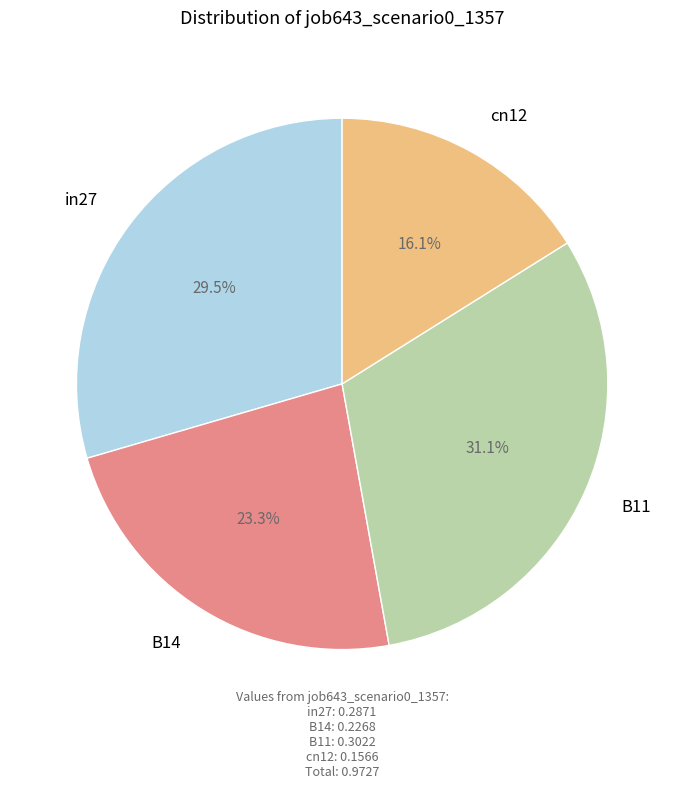

Is there a majority slice in this chart?

No